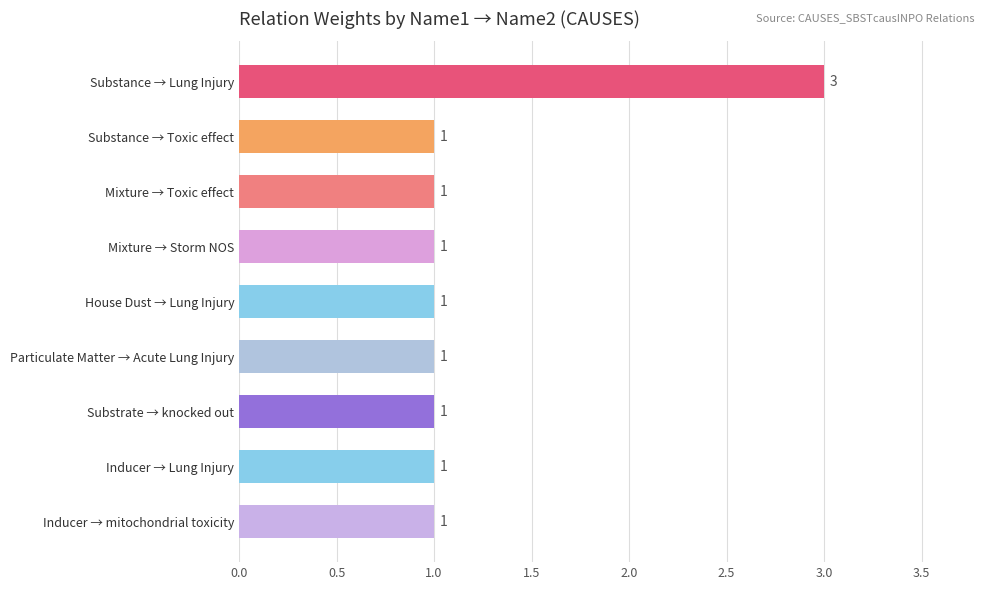

What is the difference between the maximum and minimum values?

2